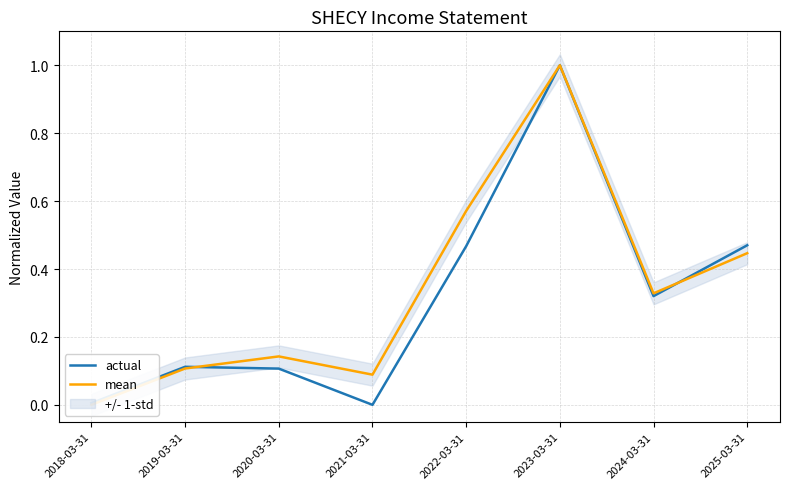

What position from the left is 2023-03-31?

6